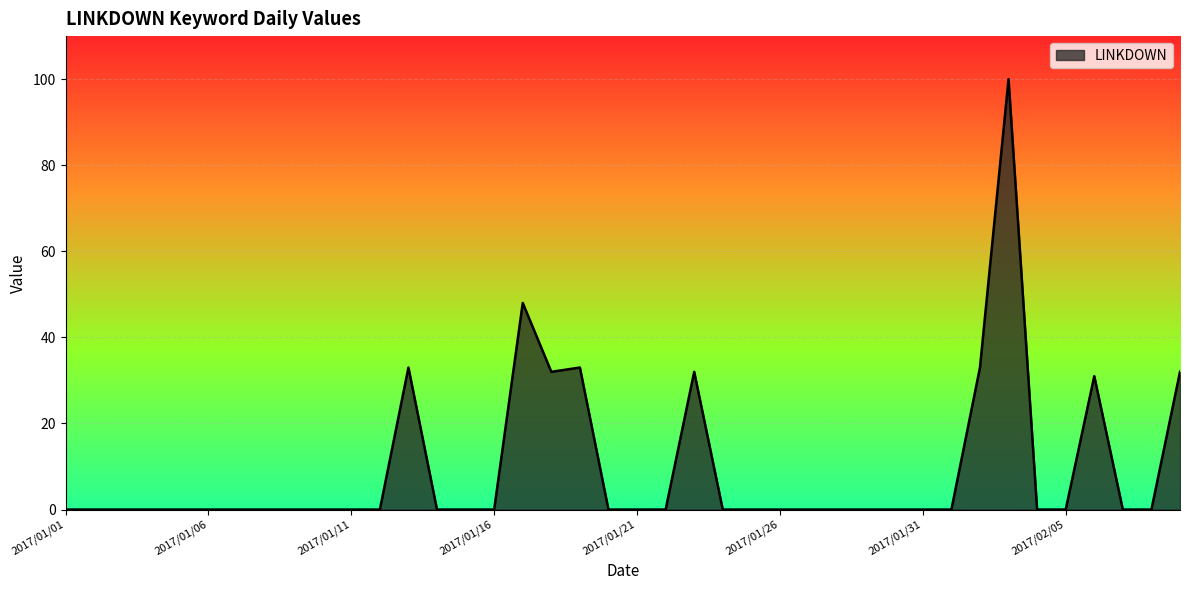

What is the greatest value displayed?

100